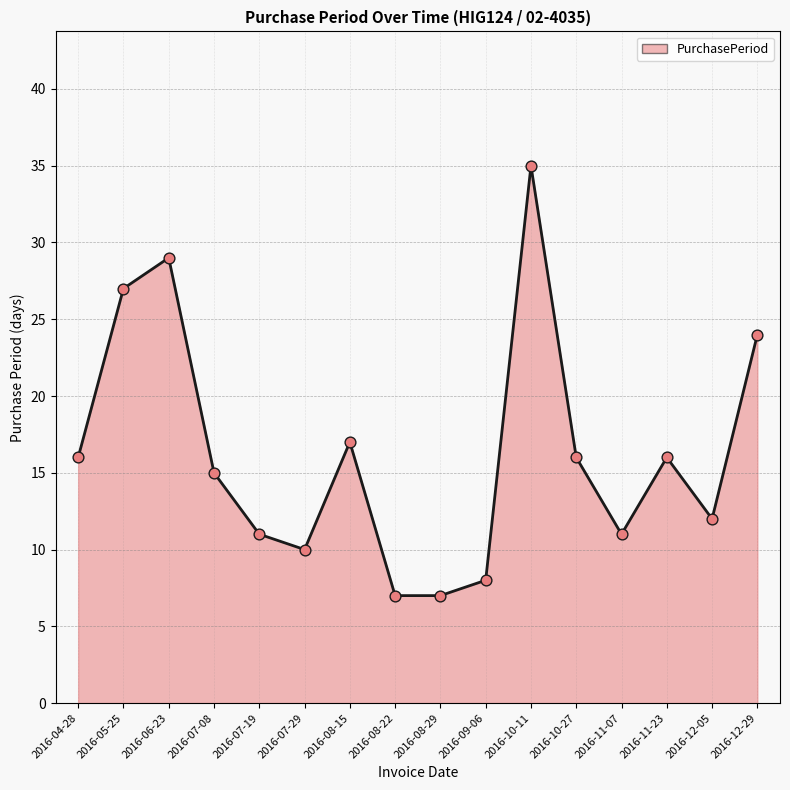

Which has a higher value, 2016-07-19 or 2016-12-29?

2016-12-29